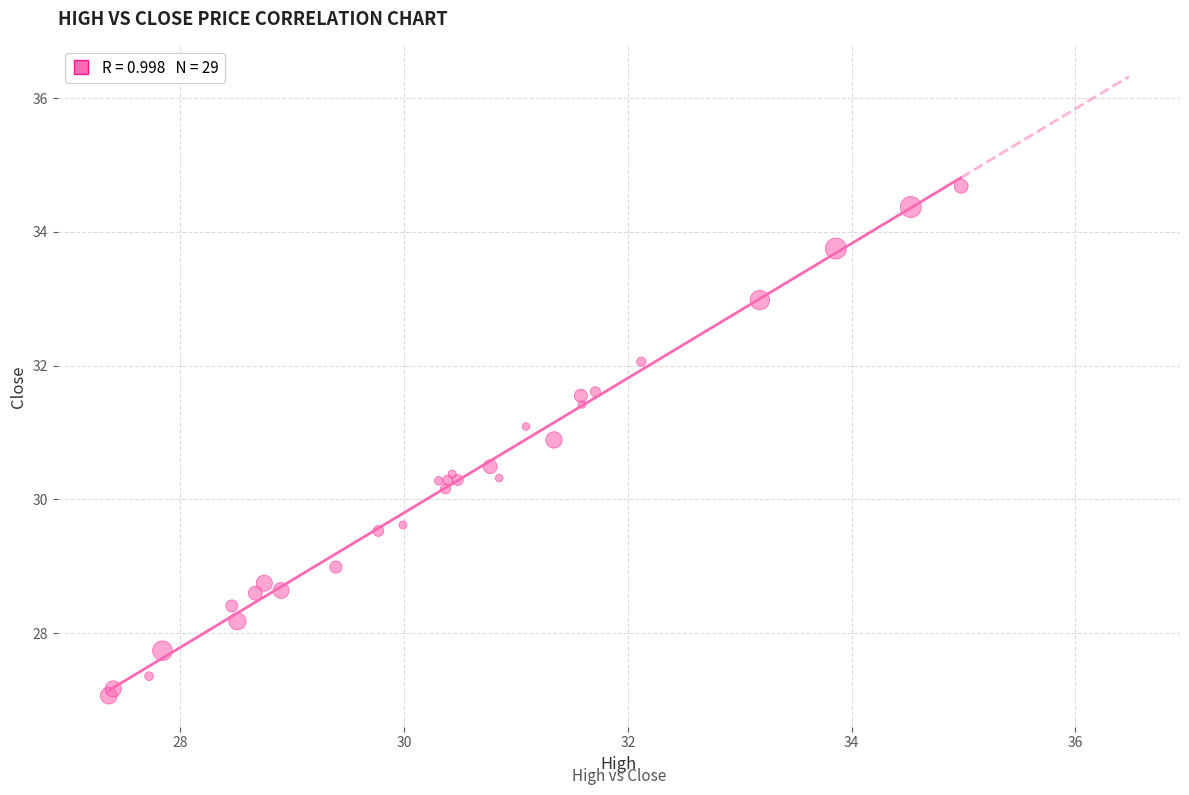

What Y value in the scatter plot is closest to 30?

30.2